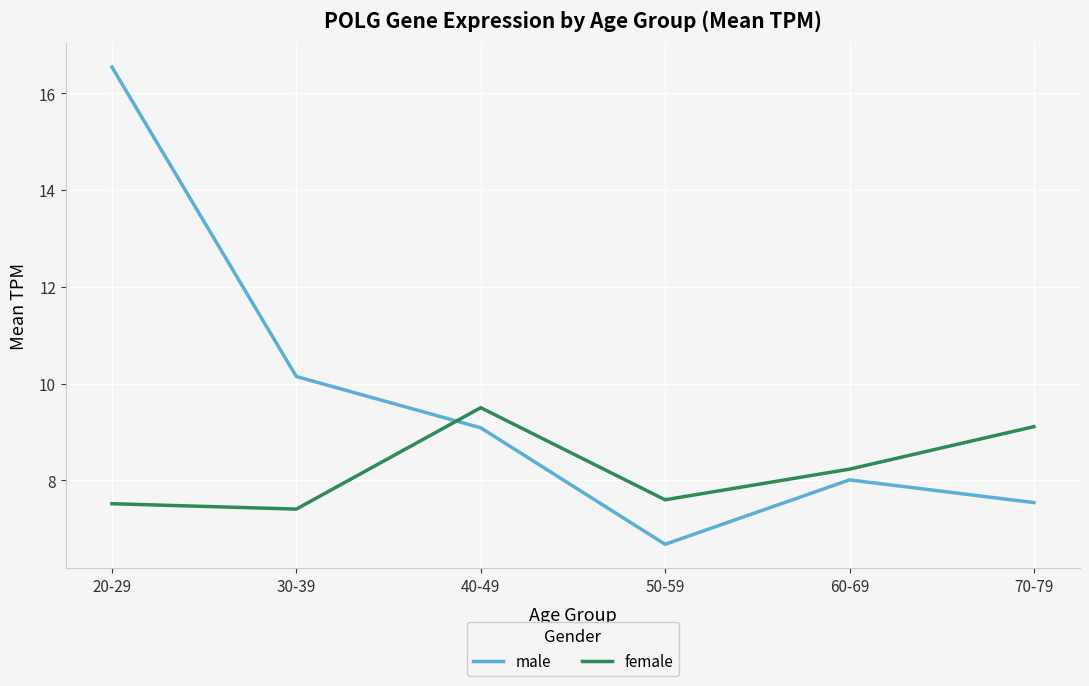

What is the difference between the highest and lowest values at 50-59?

0.9